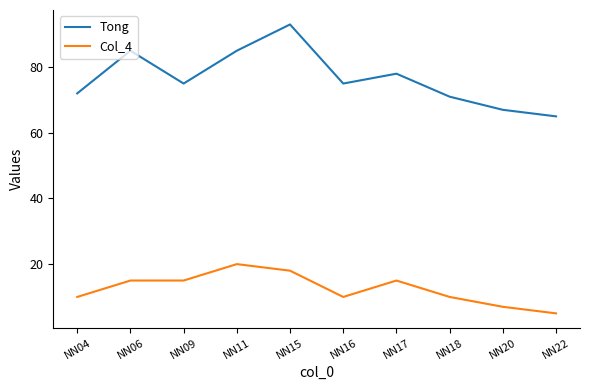

At which label does Tong first exceed 75?

NN06